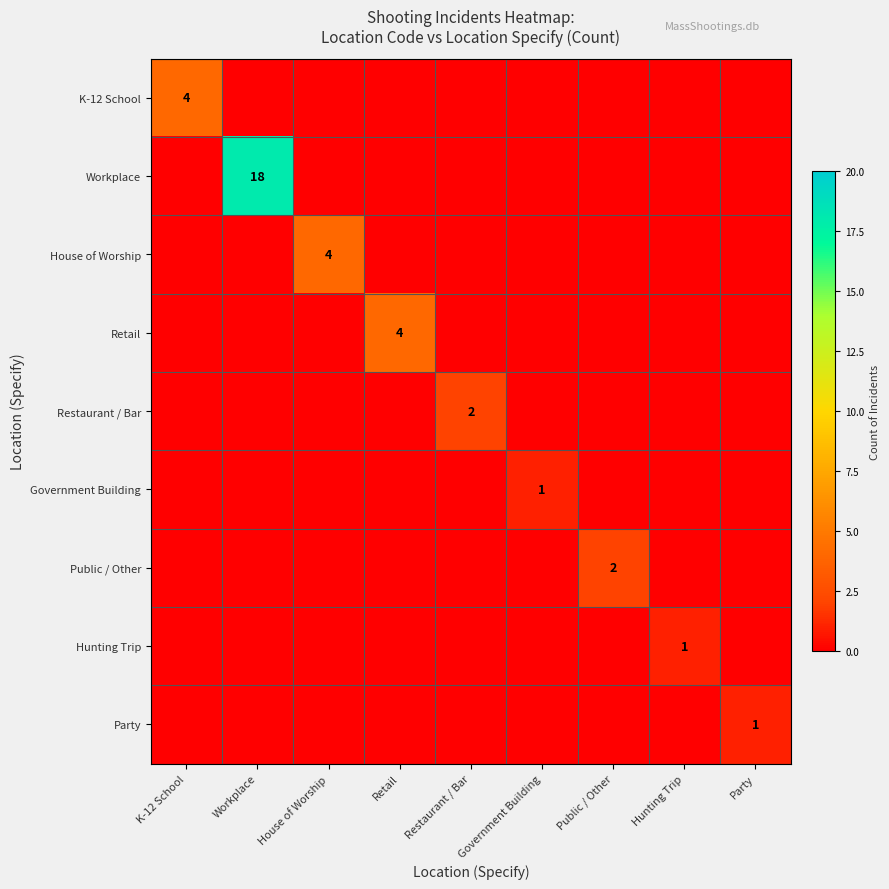

The Hunting Trip series shows 1 at Hunting Trip. True or false?

True